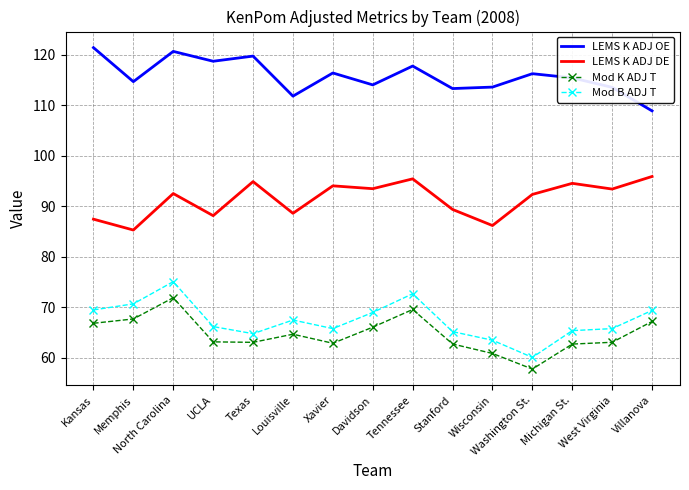

What is the difference between the maximum and minimum values in the Mod K ADJ T series?

14.1